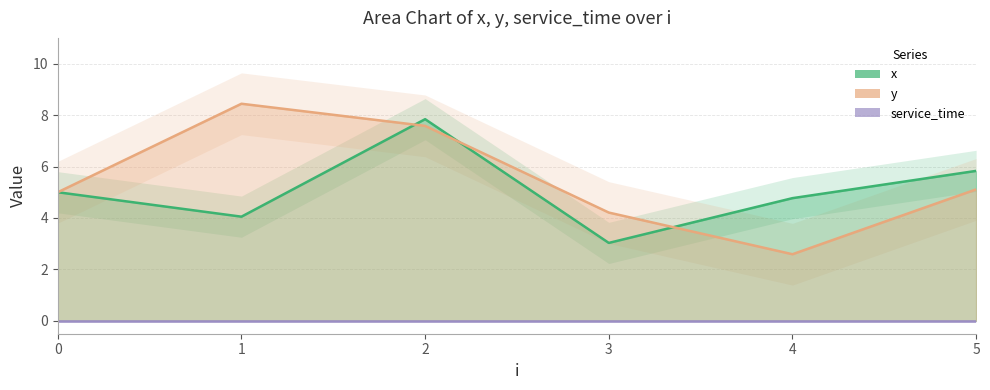

How many values in the x series are below 5?

3